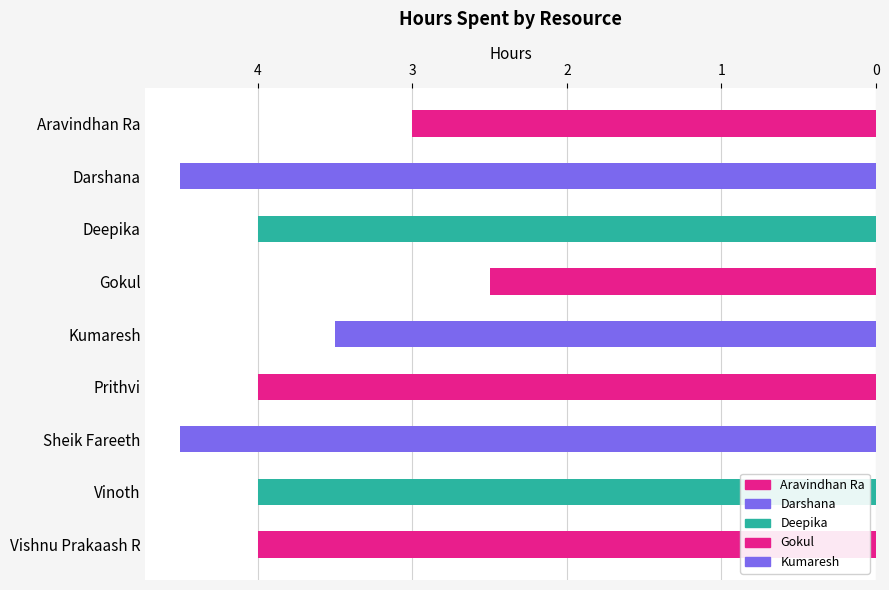

How many categories are shown in the chart?

9